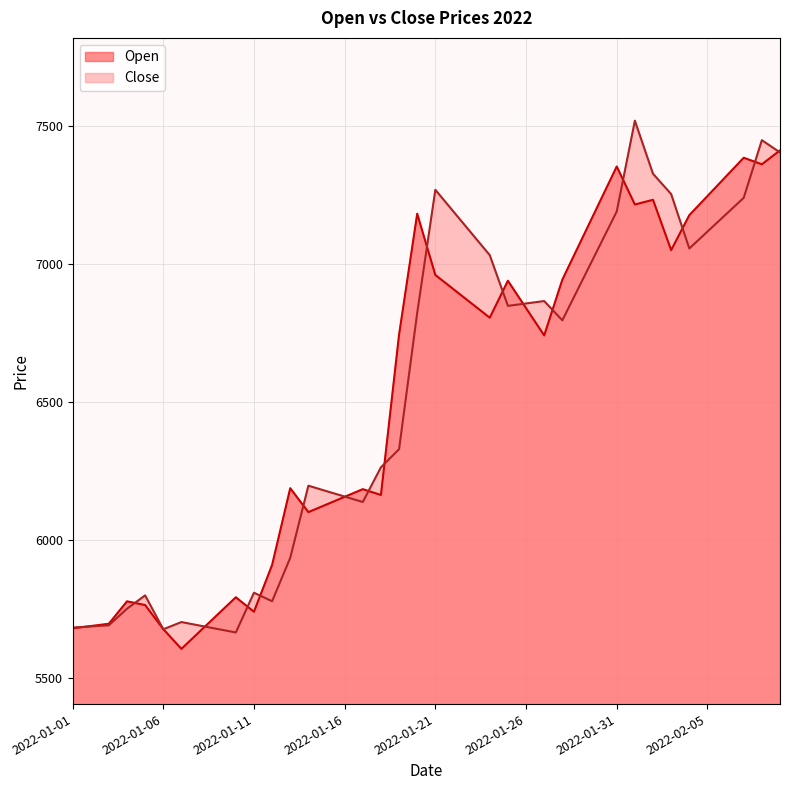

What position from the left is 2022-01-01?

1